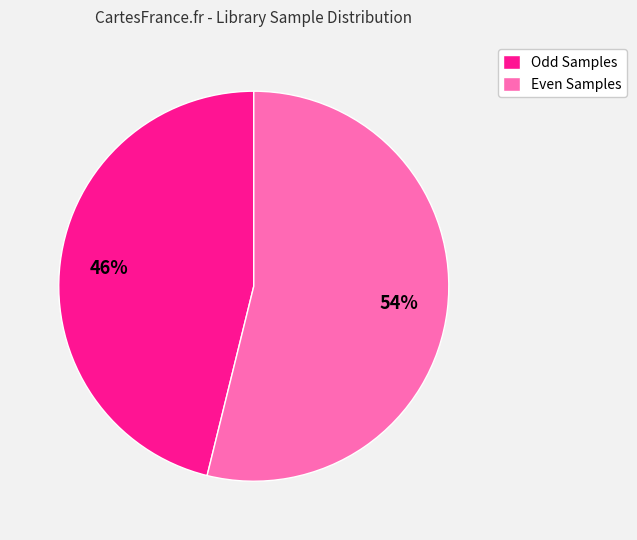

Rank the categories by value from highest to lowest.

Even Samples, Odd Samples